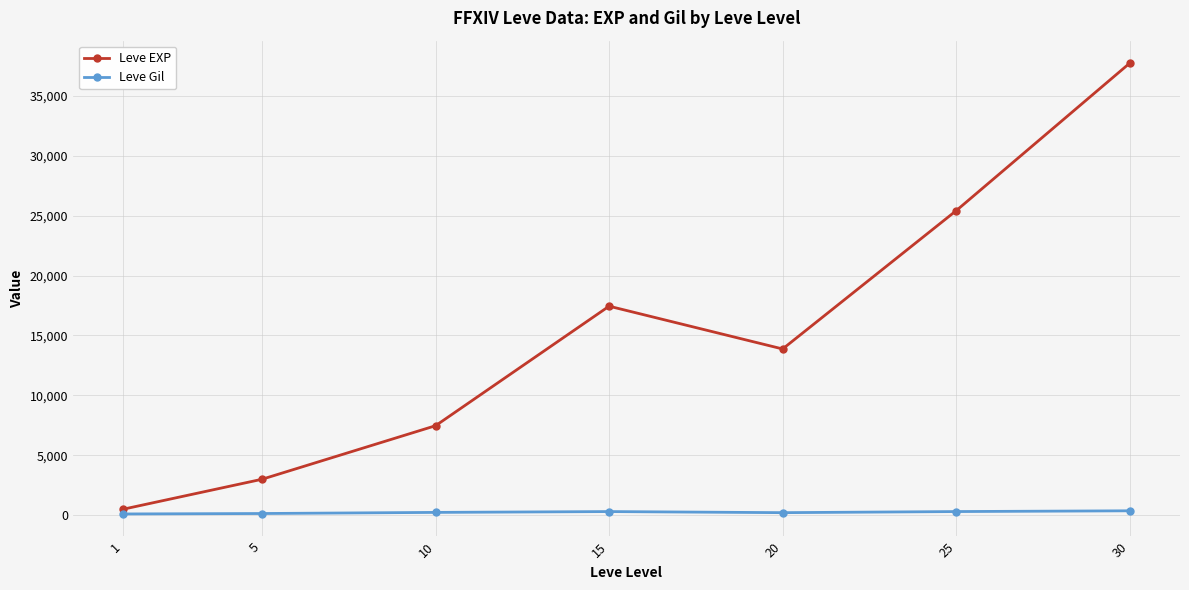

What is the difference between the highest and lowest values at 5?

2859.0